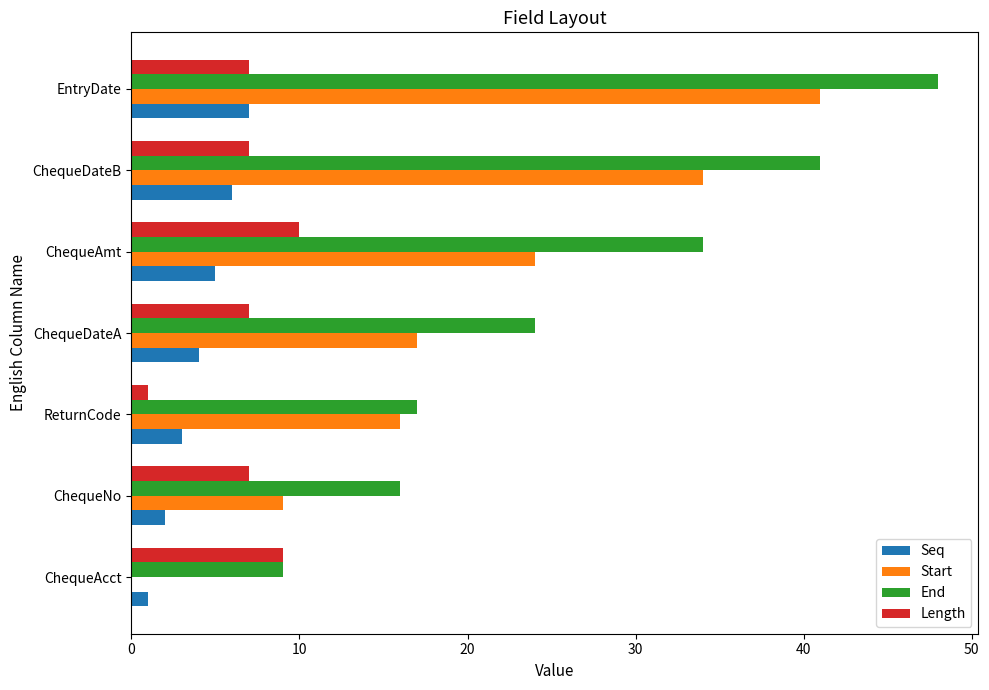

Which series changed the most between ReturnCode and ChequeDateA?

End